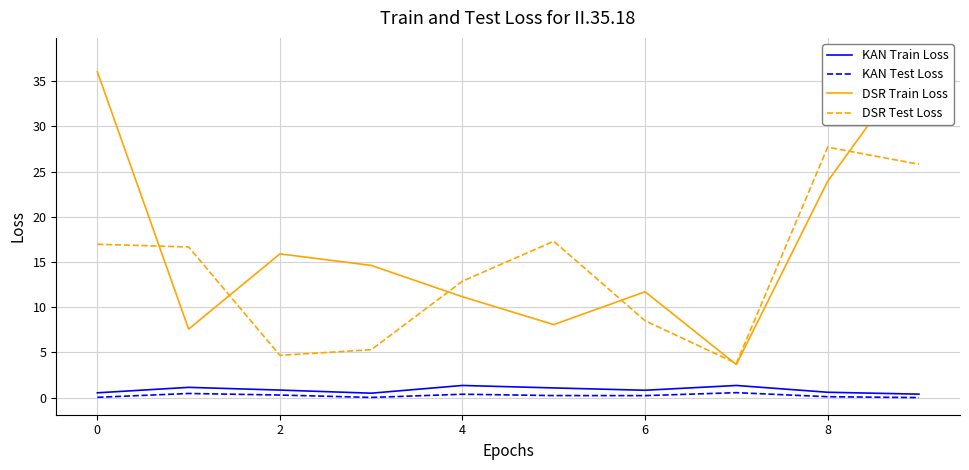

List the series in order of their peak value, highest first.

DSR Train Loss, DSR Test Loss, KAN Train Loss, KAN Test Loss